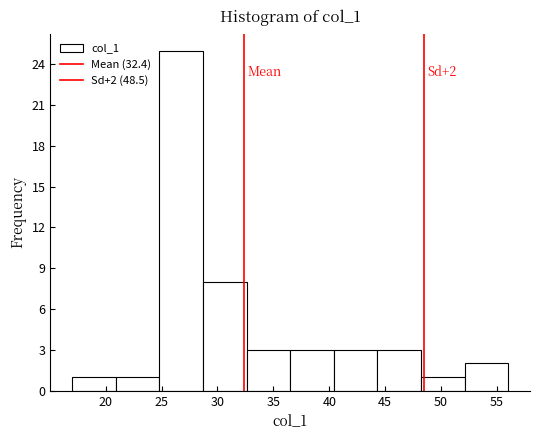

Over which range of the x-axis is the bar tallest?

24.8 to 28.7